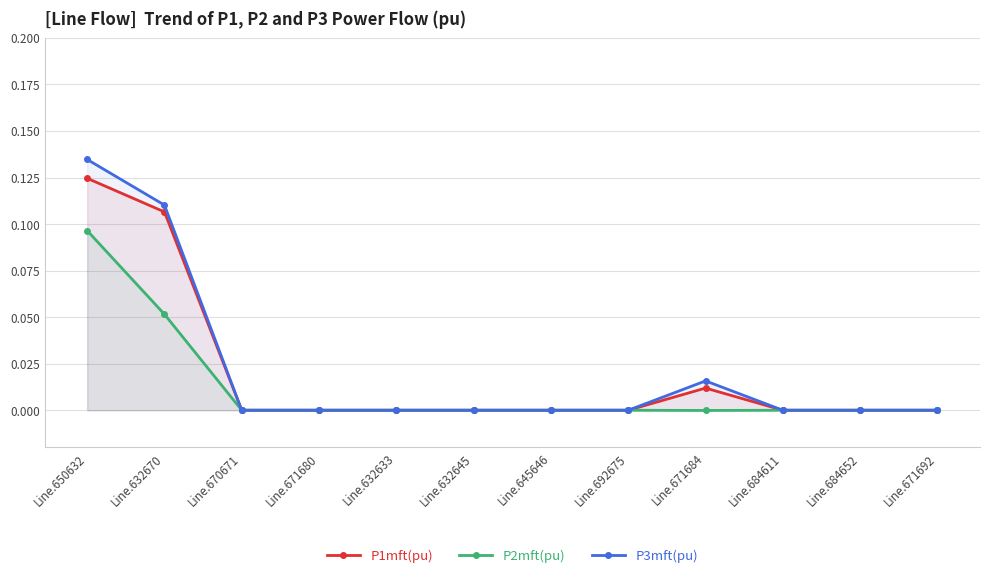

Reading left to right, what are all the values shown in this chart?

P1mft(pu): 0.1	0.1	0.0	0.0	0.0	0.0	0.0	0.0	0.0	0.0	0.0	0.0
P2mft(pu): 0.1	0.1	0.0	0.0	0.0	0.0	0.0	0.0	-0.0	0.0	0.0	0.0
P3mft(pu): 0.1	0.1	0.0	0.0	0.0	0.0	0.0	0.0	0.0	0.0	0.0	0.0